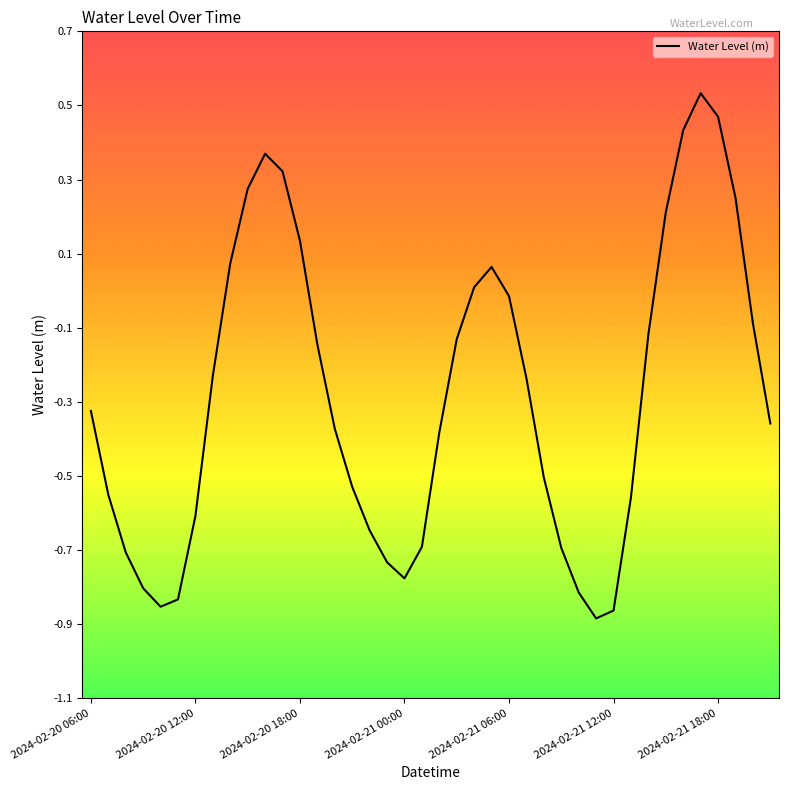

What is the difference between the maximum and minimum values?

1.4